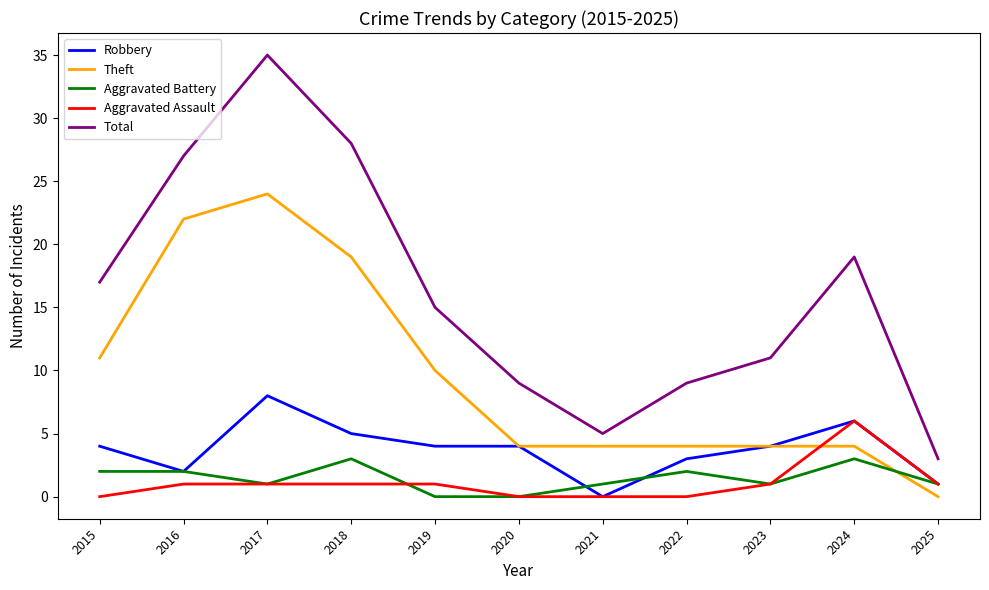

Rank the series by their maximum value, from highest to lowest.

Total, Theft, Robbery, Aggravated Assault, Aggravated Battery